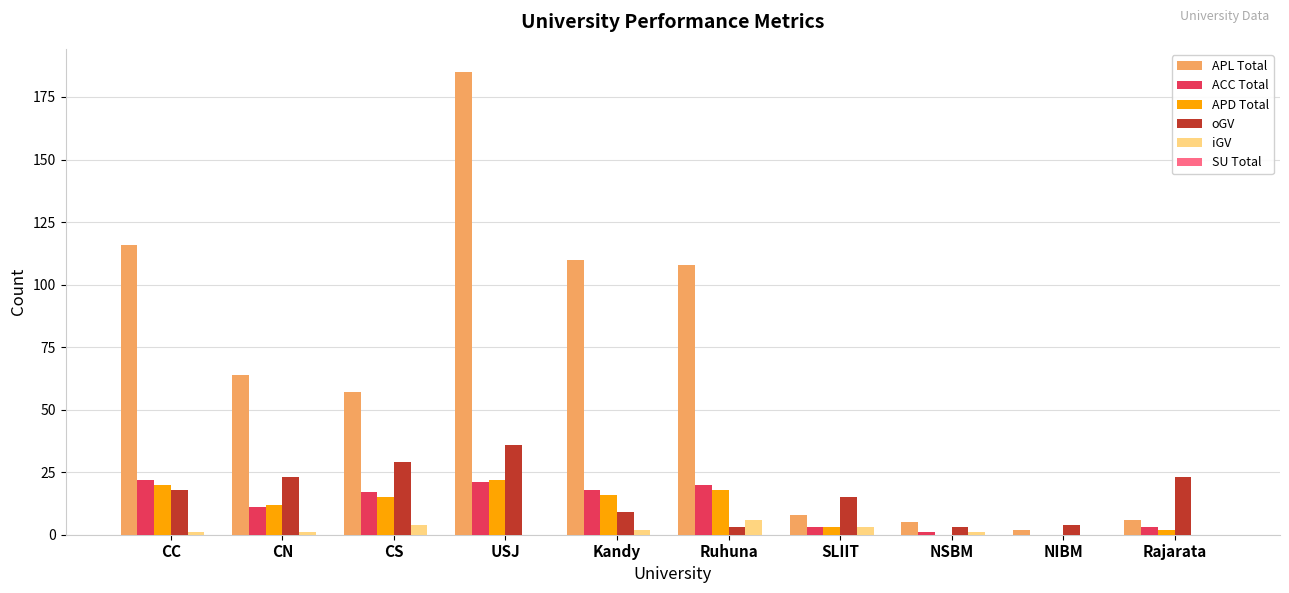

Read the oGV value at CS.

29